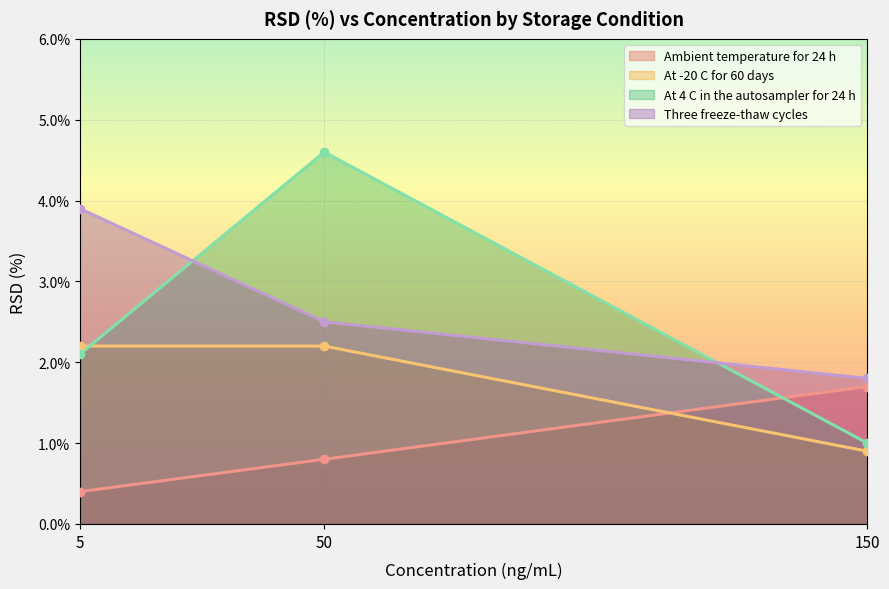

Between 50 and 5, which is larger?

50